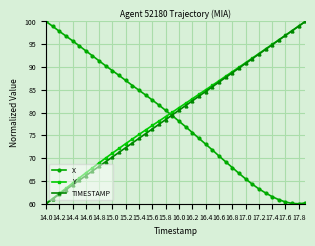

What is the maximum value shown in the chart?

100.0